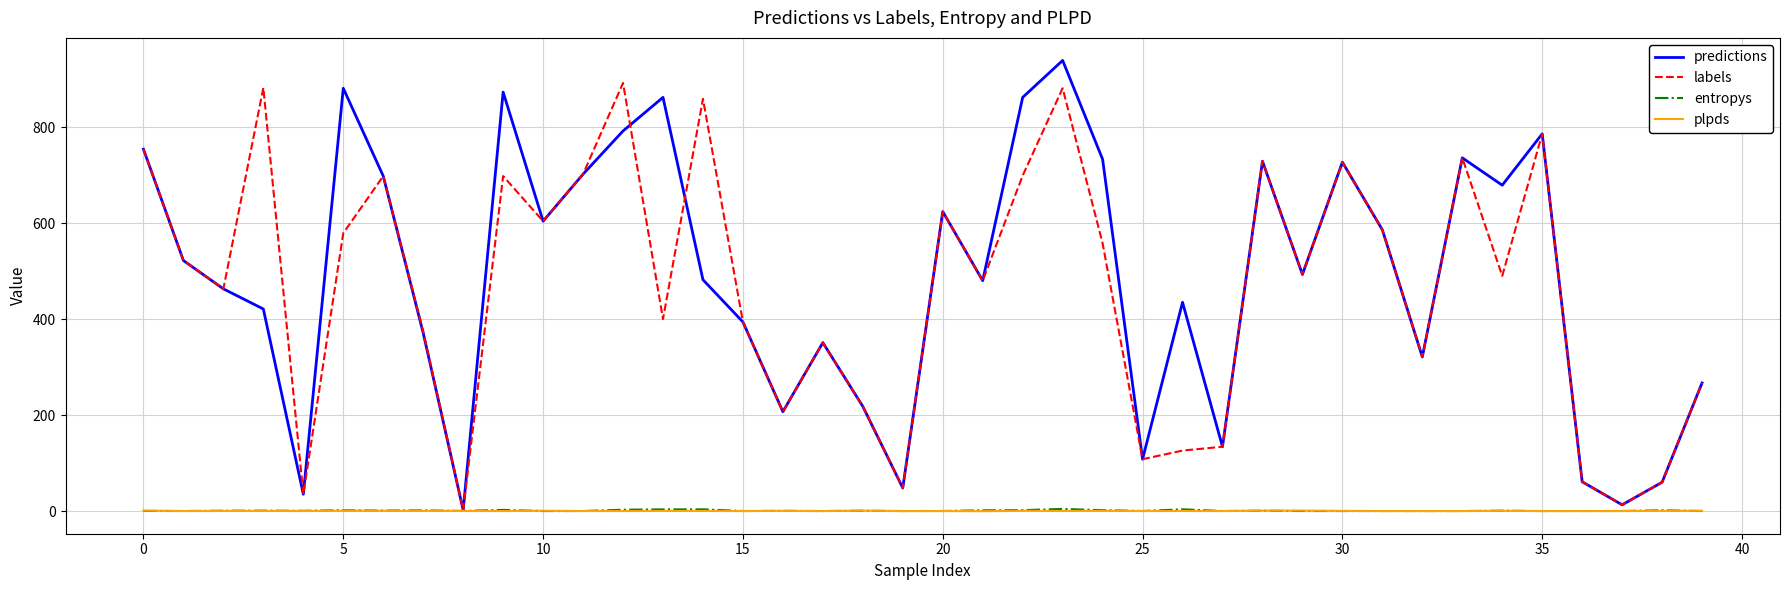

What is the highest value of the predictions series?

939.0